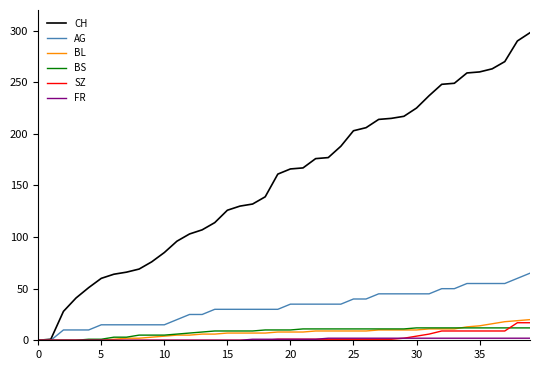

Which series has the largest total across all categories?

CH